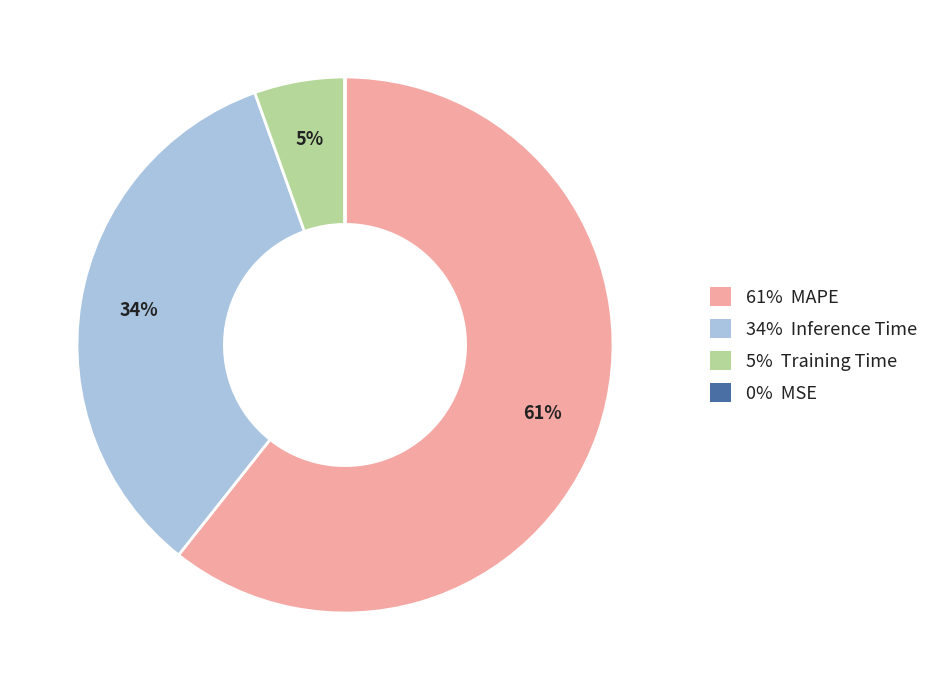

To the nearest percent, what is the average slice percentage?

25%